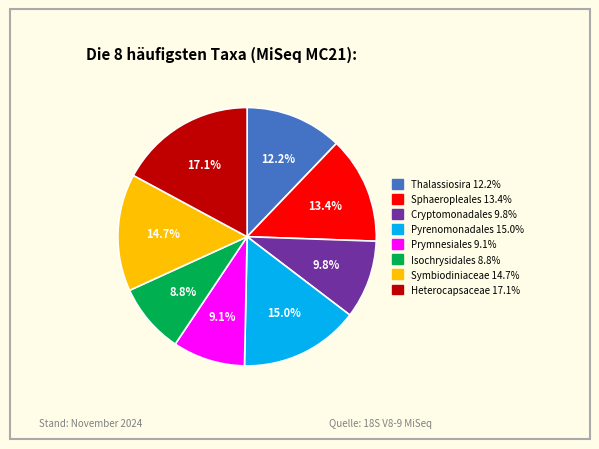

Is there any slice that represents more than half of the pie?

No